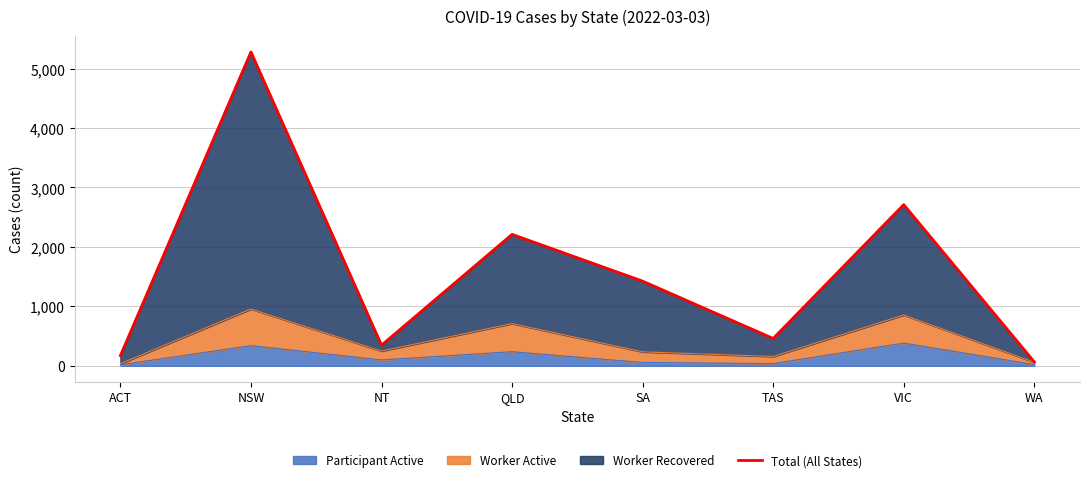

Between WA and ACT, which is larger?

ACT